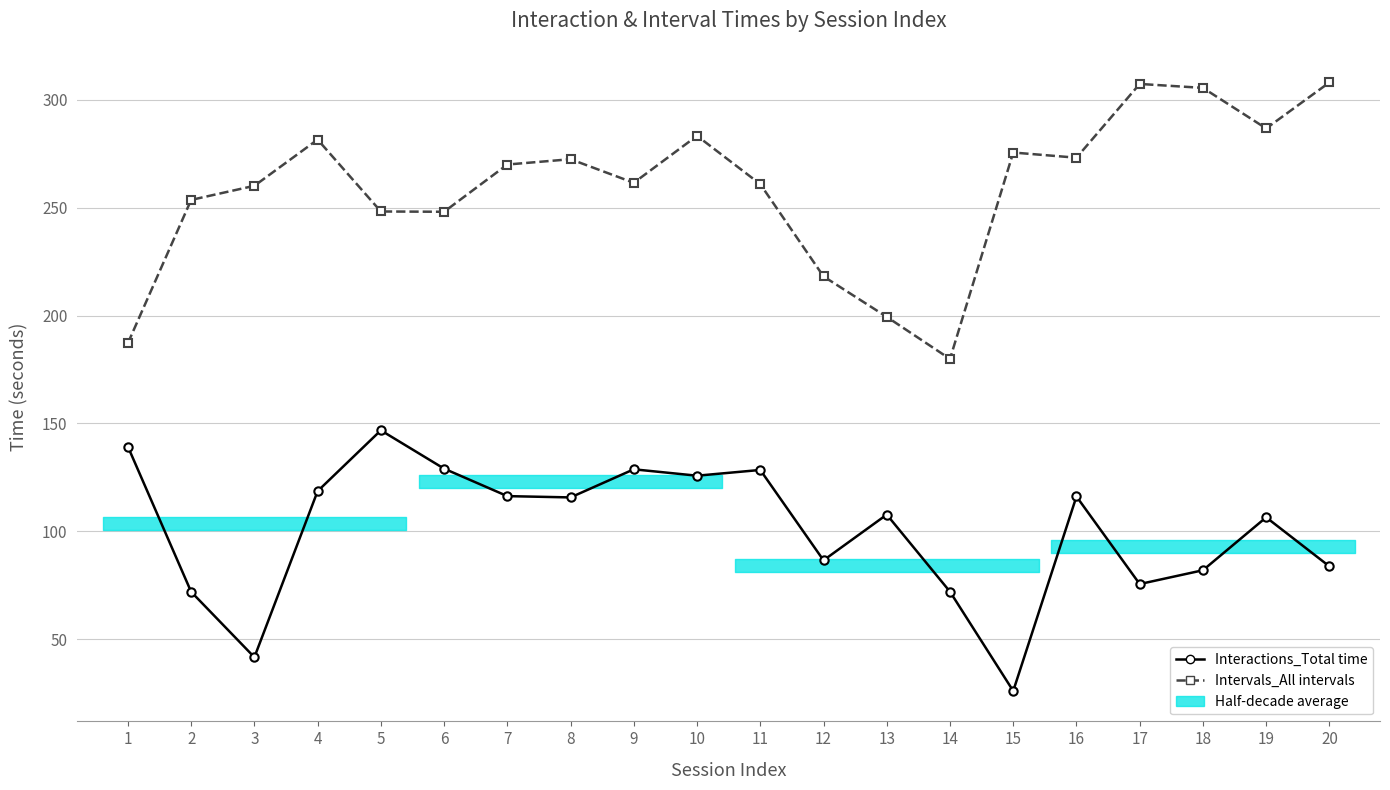

Which series has the largest range (max minus min)?

Intervals_All intervals